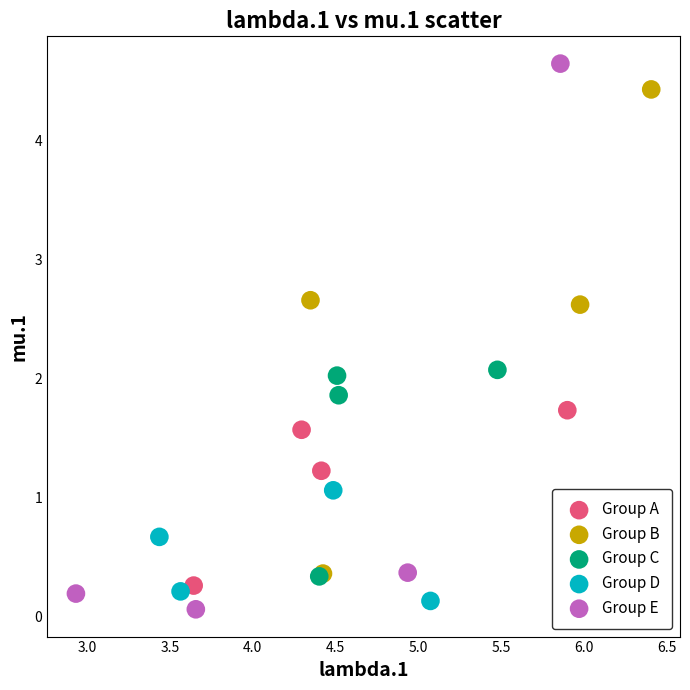

Which series has the widest spread of Y values?

Group E